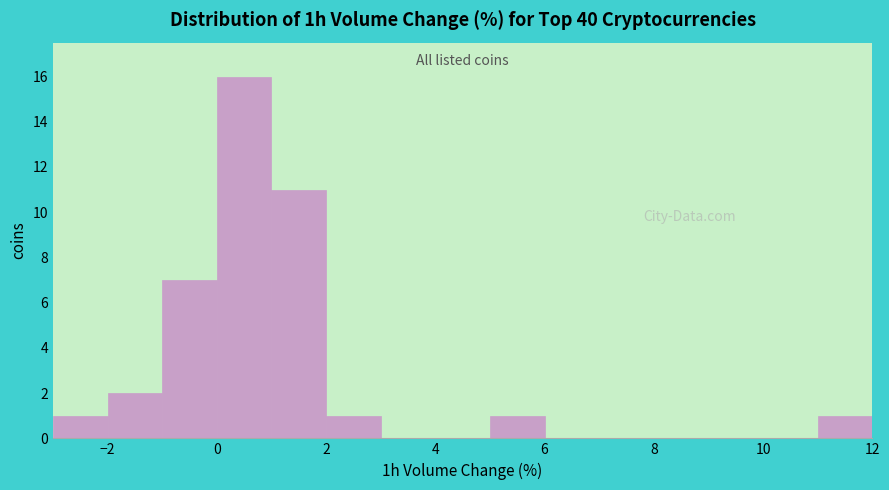

Which range on the x-axis has the tallest bar?

0 to 1